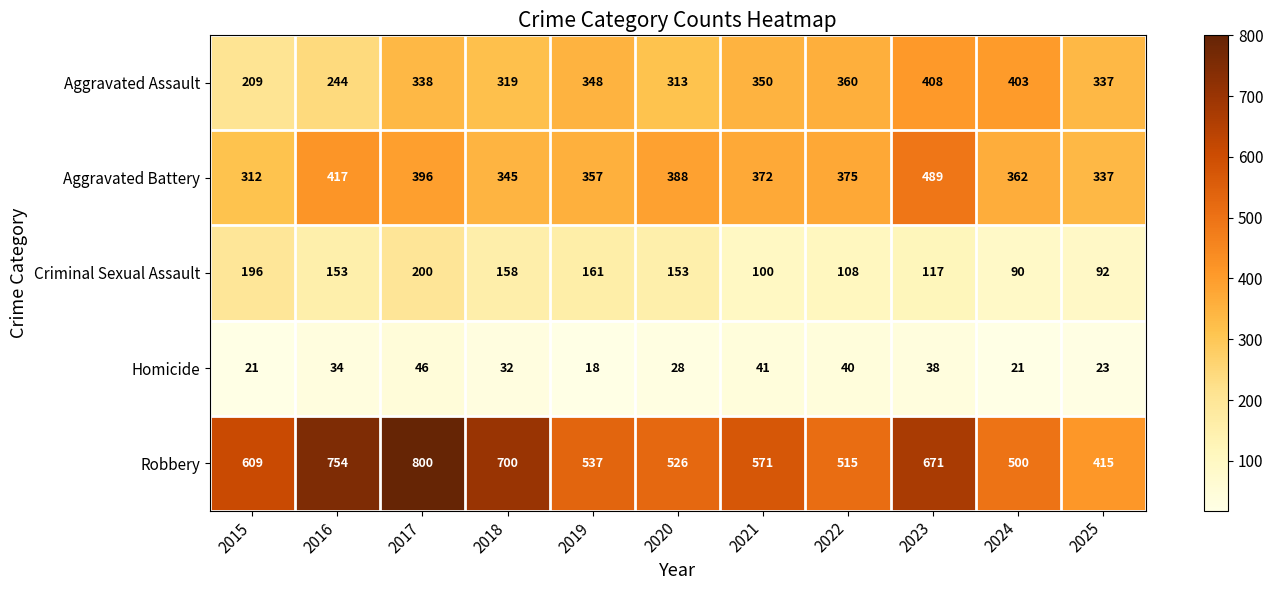

What is the sum of the Aggravated Assault values at 2022 and 2015?

569